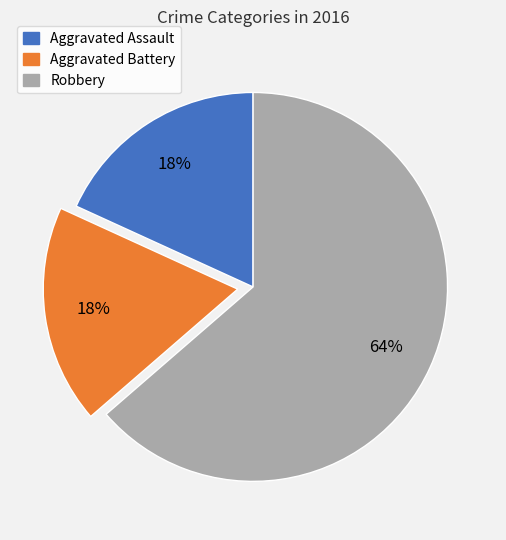

To the nearest percent, what percentage of the pie is Aggravated Assault?

18%